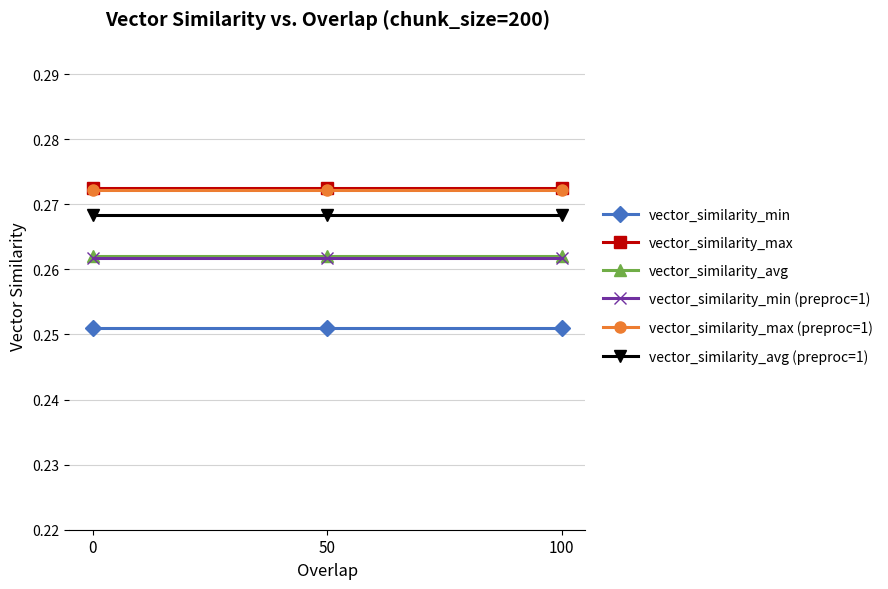

The value of vector_similarity_max at 100 is 0.4. True or false?

False